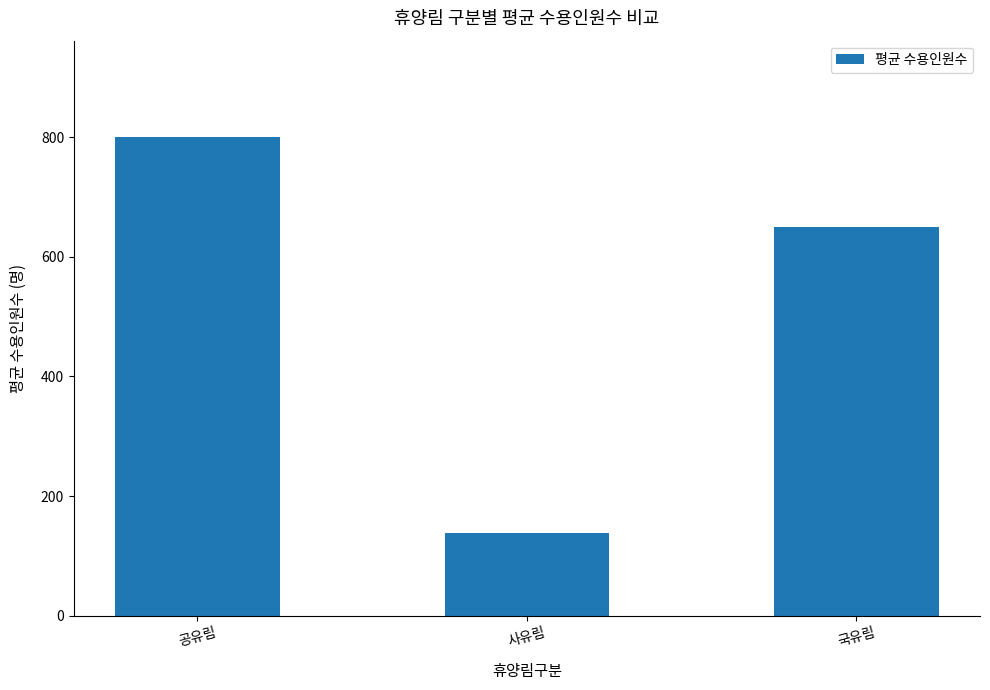

True or false: the data shows 800.8 at 공유림.

True